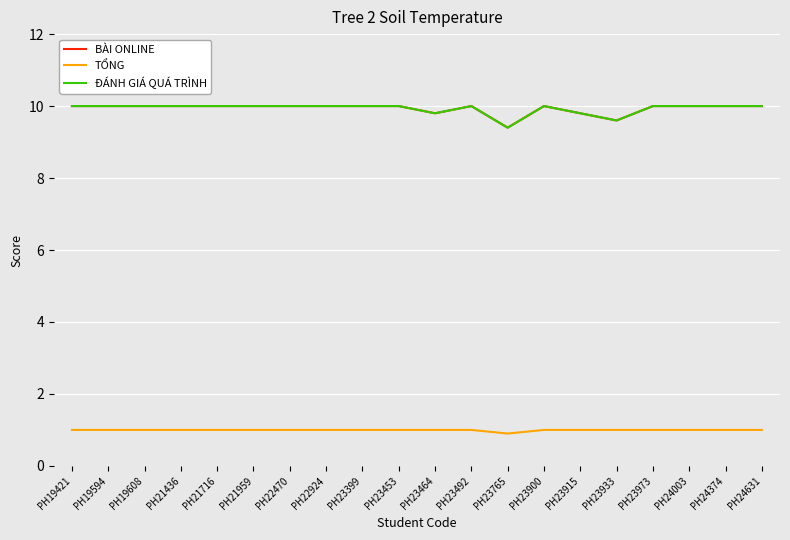

What is the lowest value of the TỔNG series?

0.9